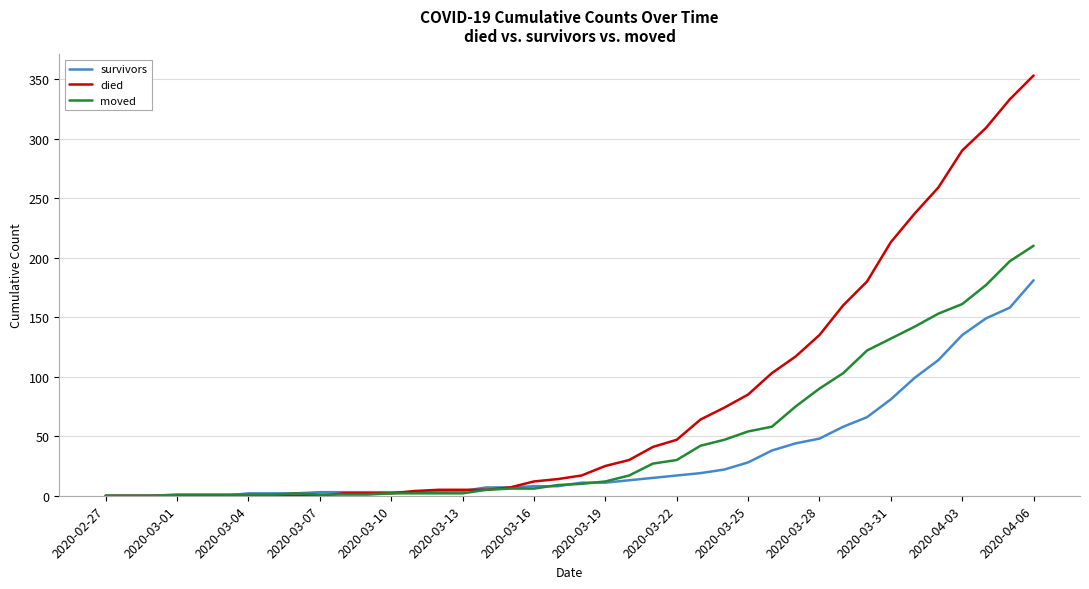

What is the maximum value for survivors?

181